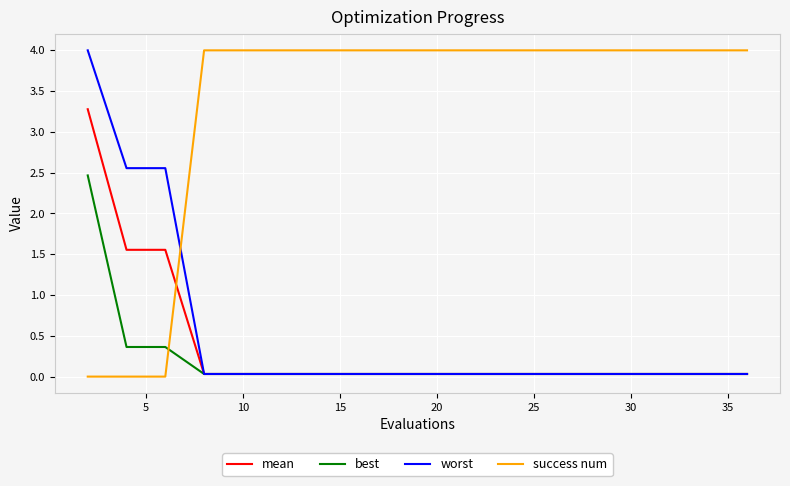

Is this an area chart (filled region under the line)?

No